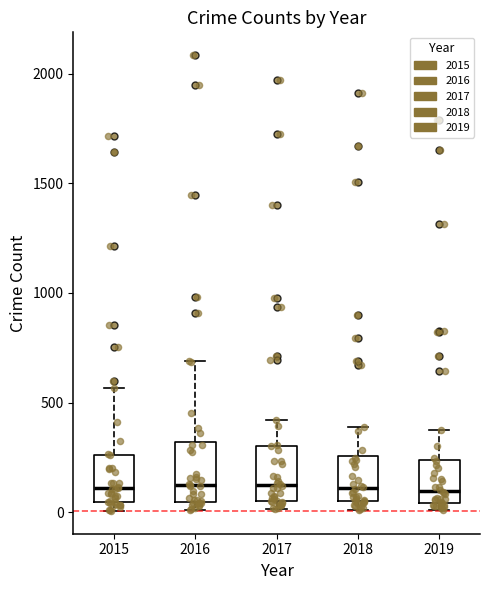

Reading left to right, transcribe this box plot: for each box, give where its median line is, the range the box spans, and where its two whiskers end, as read against the y-axis. The values are not printed on the chart, so give them approximately, as read against the axis.

2015: median 100, box 50 to 250, whiskers 0 to 550
2016: median 150, box 50 to 300, whiskers 0 to 700
2017: median 100, box 50 to 300, whiskers 0 to 400
2018: median 100, box 50 to 250, whiskers 0 to 400
2019: median 100, box 50 to 250, whiskers 0 to 400